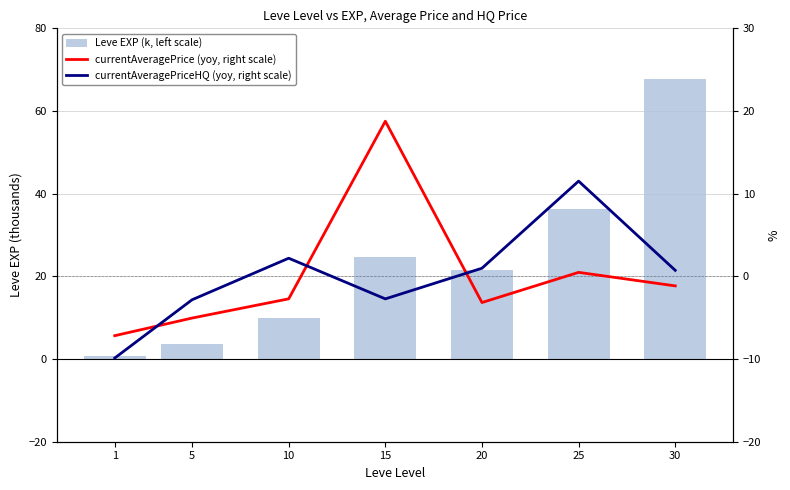

Reading left to right, transcribe all the data shown in this chart.

Leve EXP (k, left scale): 1=0.6	5=3.6	10=10.0	15=24.8	20=21.6	25=36.4	30=67.7
currentAveragePrice (yoy, right scale): 1=-7.2	5=-5.0	10=-2.7	15=18.8	20=-3.2	25=0.5	30=-1.2
currentAveragePriceHQ (yoy, right scale): 1=-9.9	5=-2.8	10=2.2	15=-2.7	20=1.0	25=11.5	30=0.7